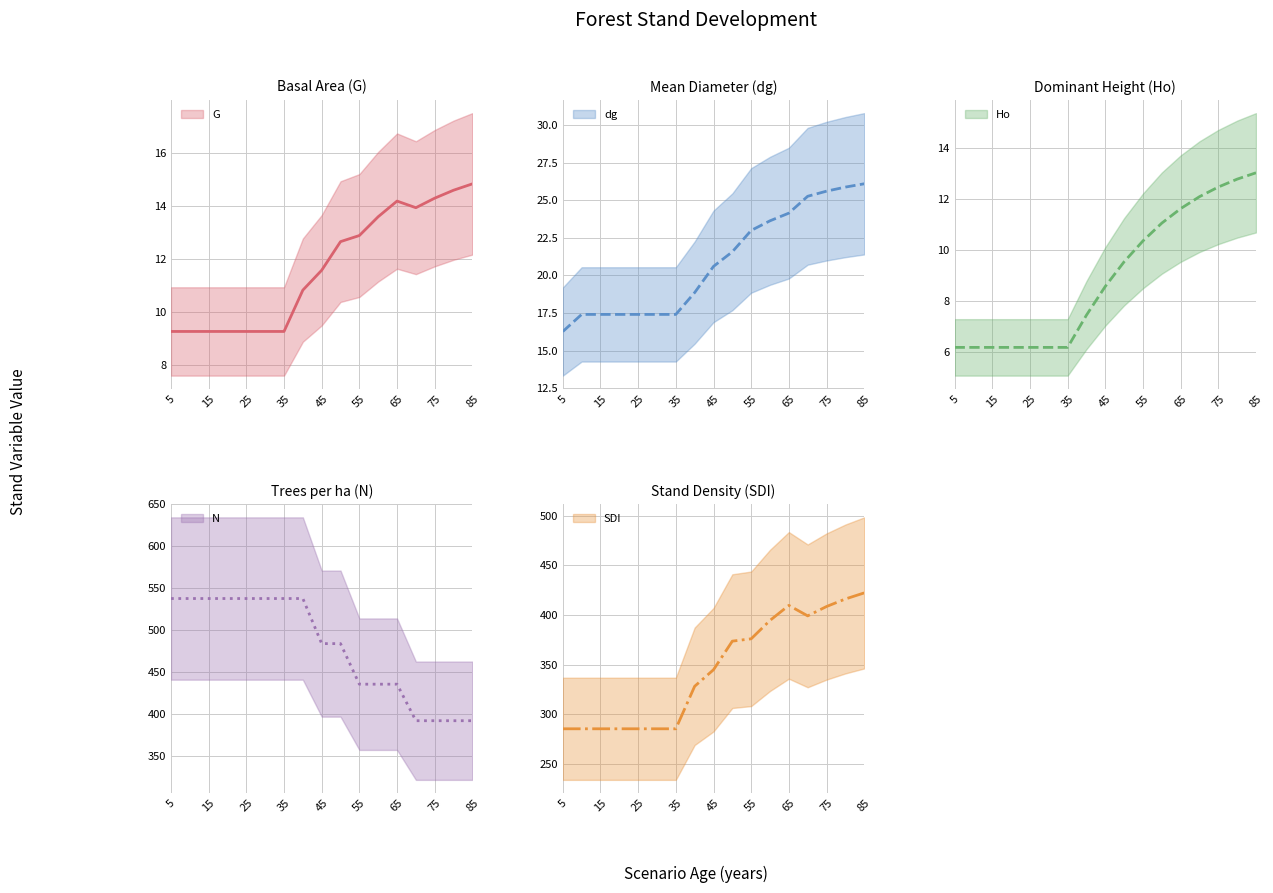

True or false: G and Ho intersect in this chart.

False